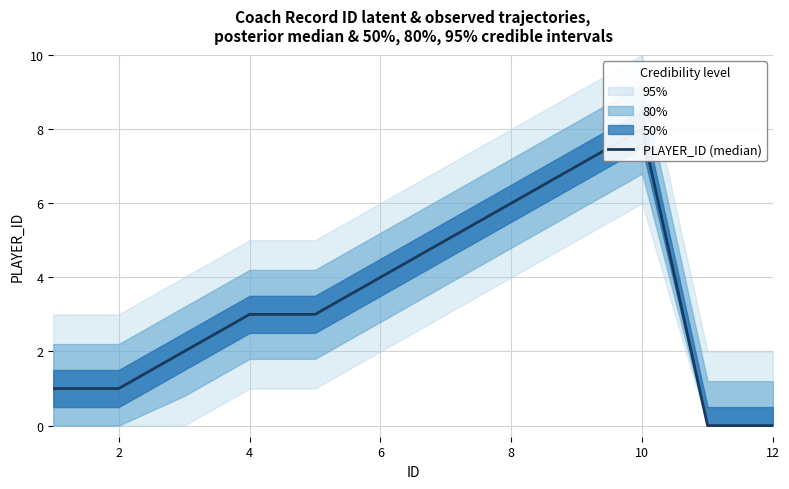

How many positive values are there?

10